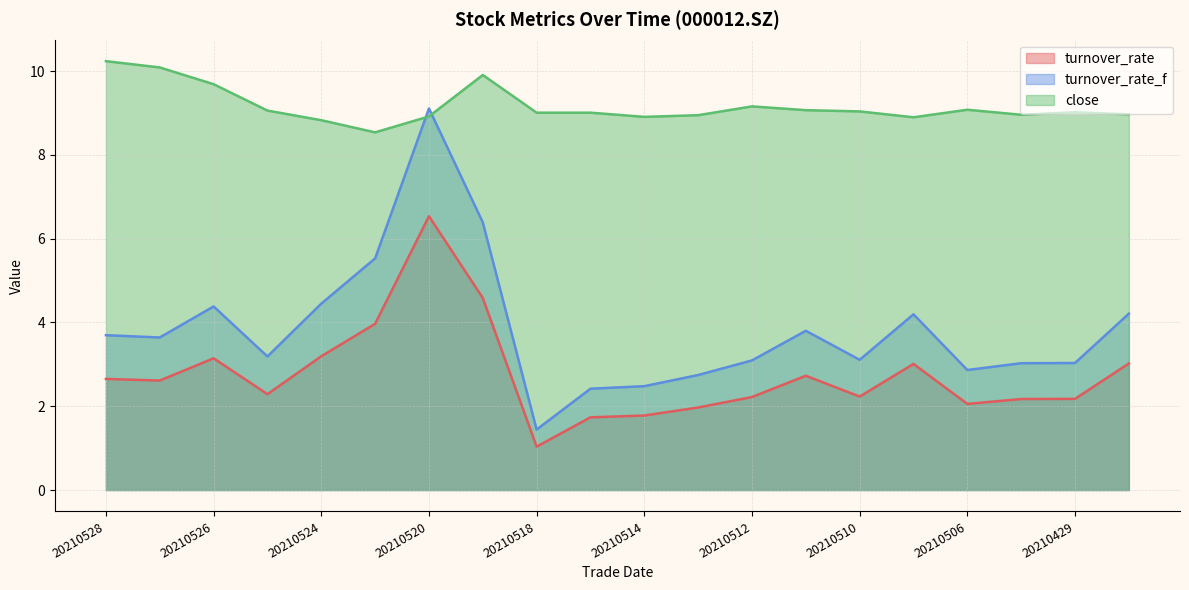

True or false: close and turnover_rate_f cross at least once.

True